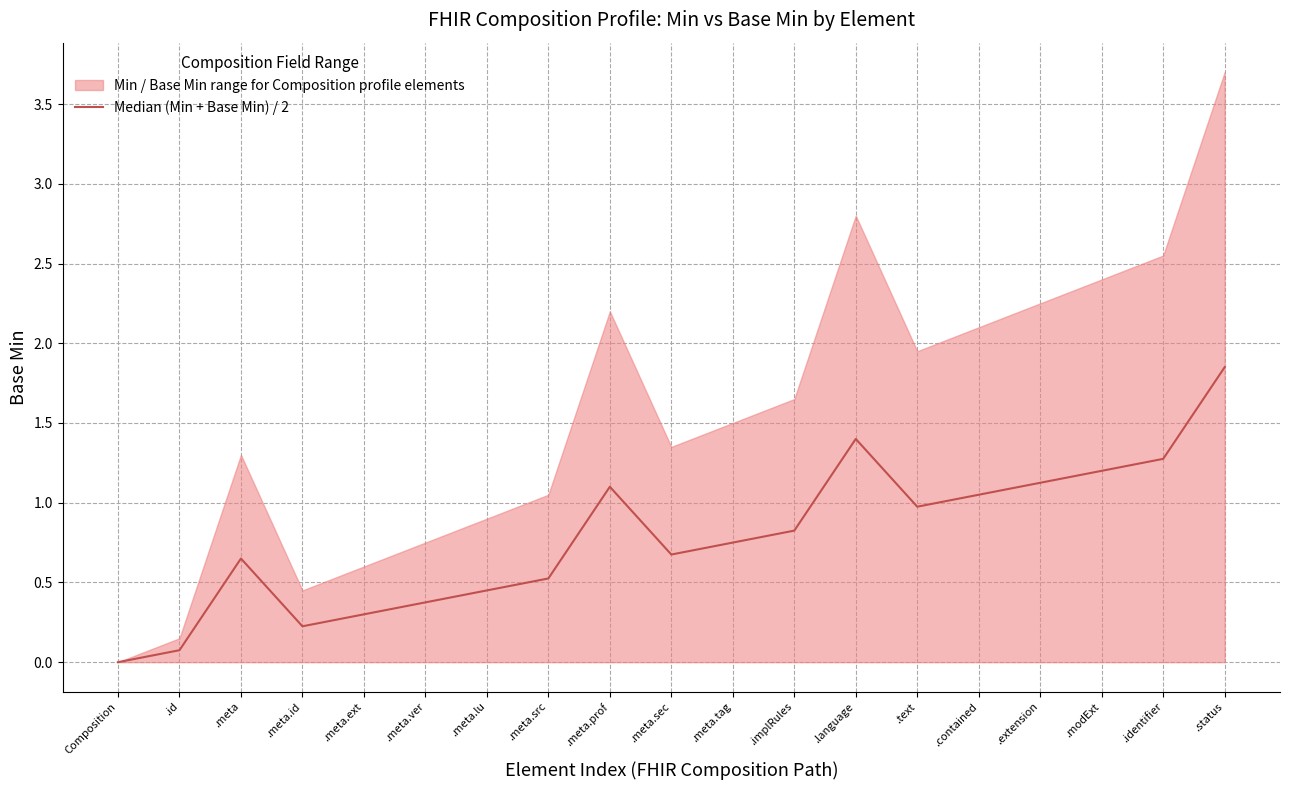

What is the difference between the second highest and second lowest values?

1.3